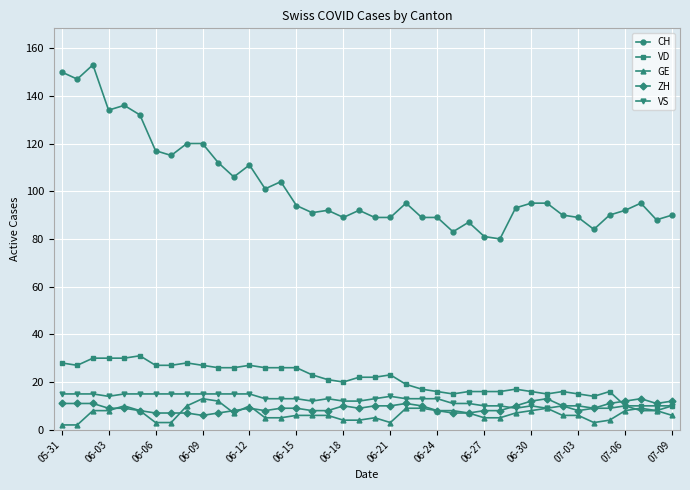

What is the lowest value of the ZH series?

6